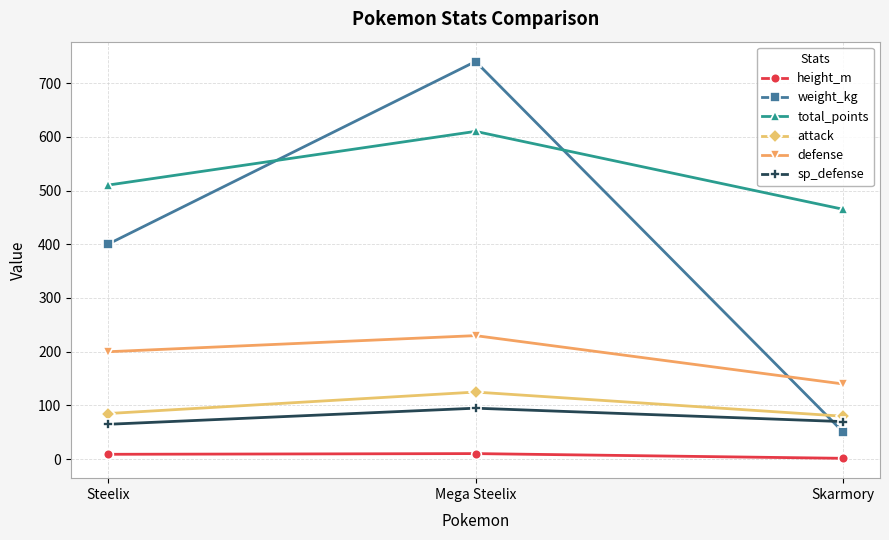

The value of sp_defense at Skarmory is 121.3. True or false?

False